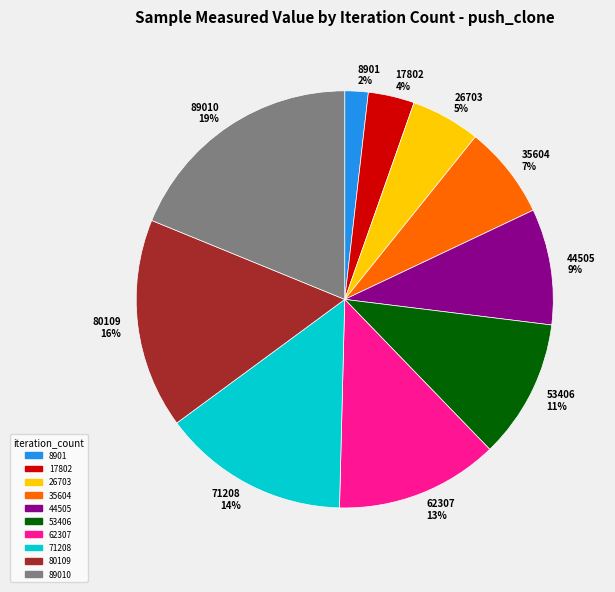

Do 53406 11% and 62307 13% together represent more than half of the pie?

No